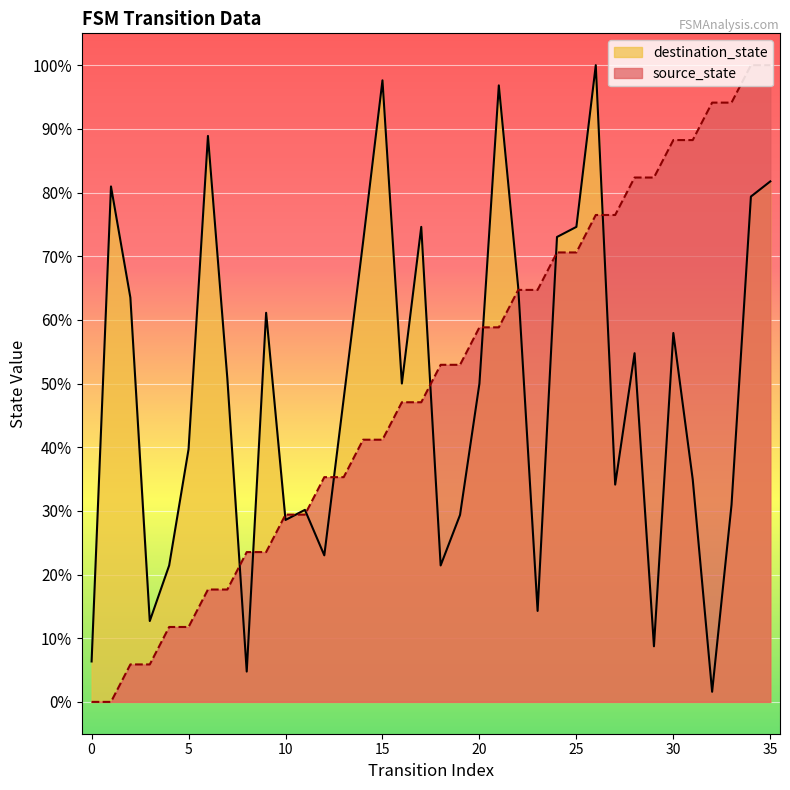

Where does the destination_state series first go above 50?

1